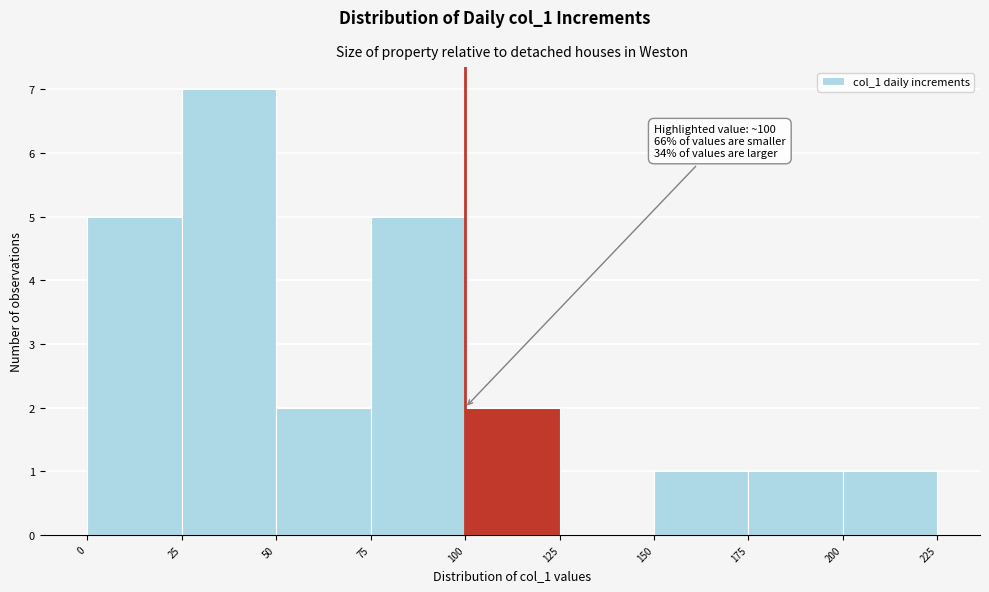

Over which range of the x-axis is the bar tallest?

25 to 50